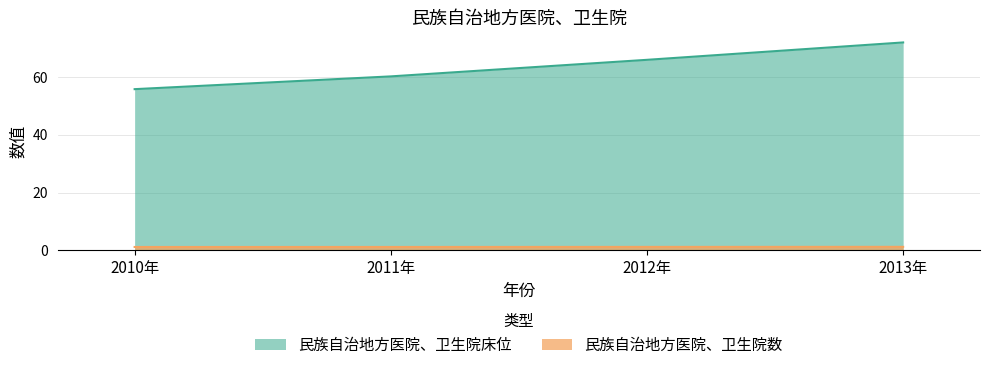

Between 2010年 and 2011年, which is larger?

2011年